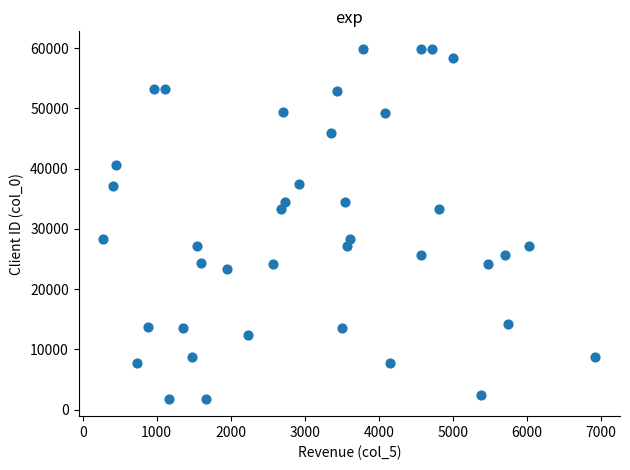

What is the range of Y values (max minus min)?

58080